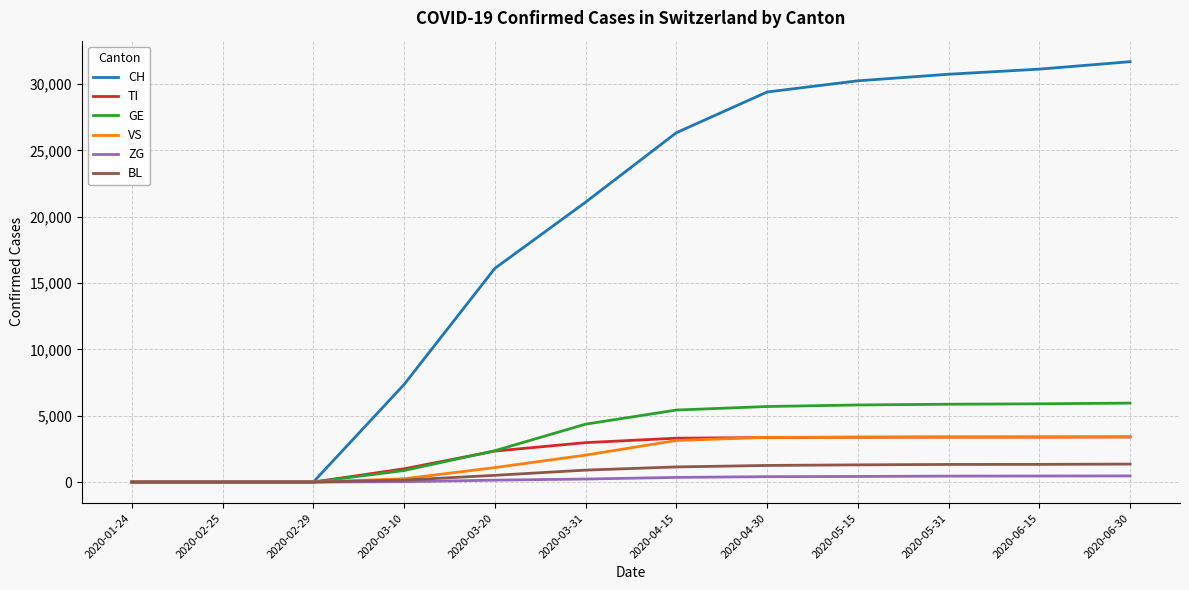

Which series has the widest spread of values?

CH